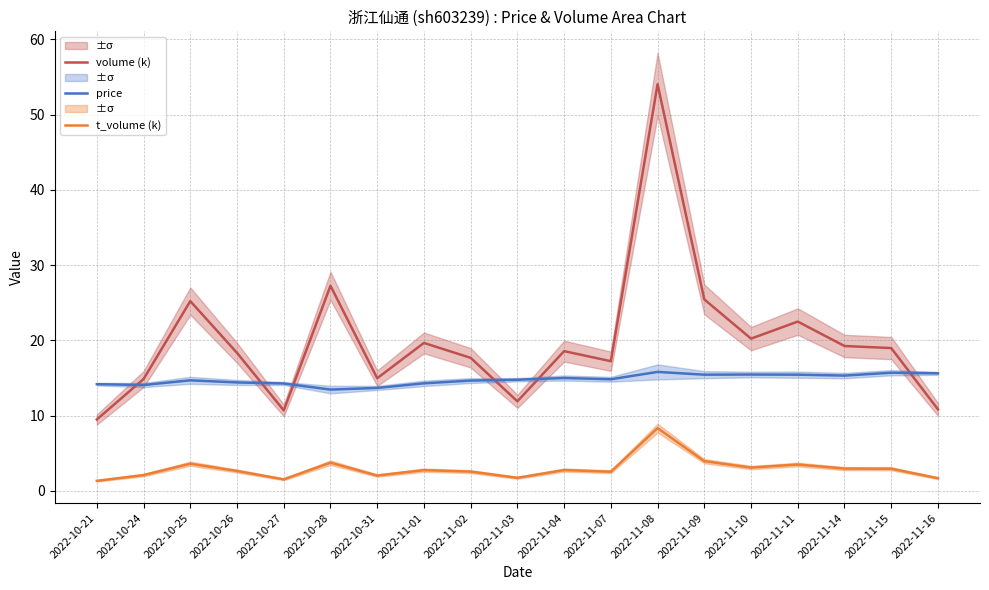

True or false: volume (k) and t_volume (k) intersect in this chart.

False